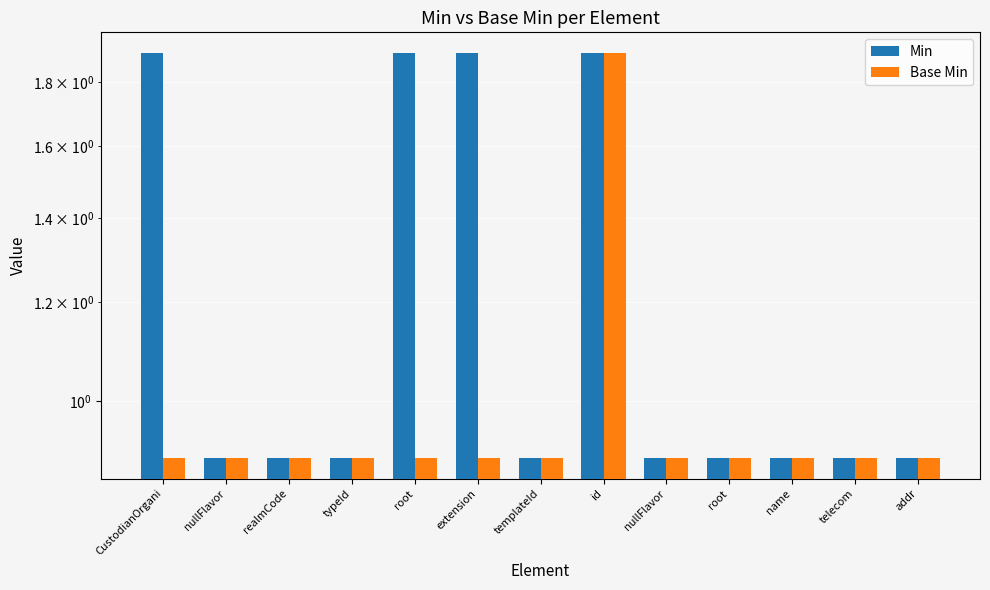

Reading right to left, list all the values displayed in this chart.

Min: addr=0.9	telecom=0.9	name=0.9	root=0.9	nullFlavor=0.9	id=1.9	templateId=0.9	extension=1.9	root=1.9	typeId=0.9	realmCode=0.9	nullFlavor=0.9	CustodianOrgani=1.9
Base Min: addr=0.9	telecom=0.9	name=0.9	root=0.9	nullFlavor=0.9	id=1.9	templateId=0.9	extension=0.9	root=0.9	typeId=0.9	realmCode=0.9	nullFlavor=0.9	CustodianOrgani=0.9